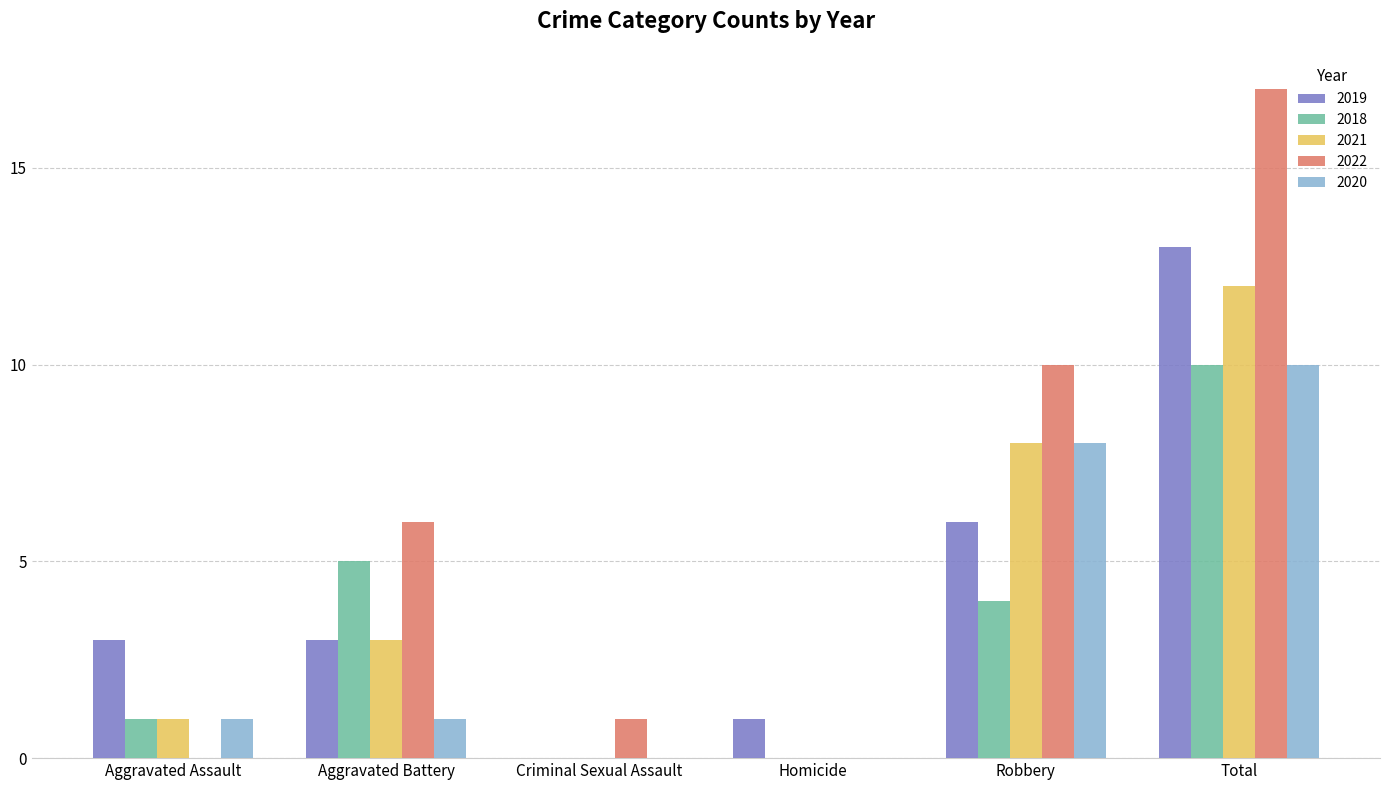

What is the spread (max minus min) of values at Aggravated Assault?

3